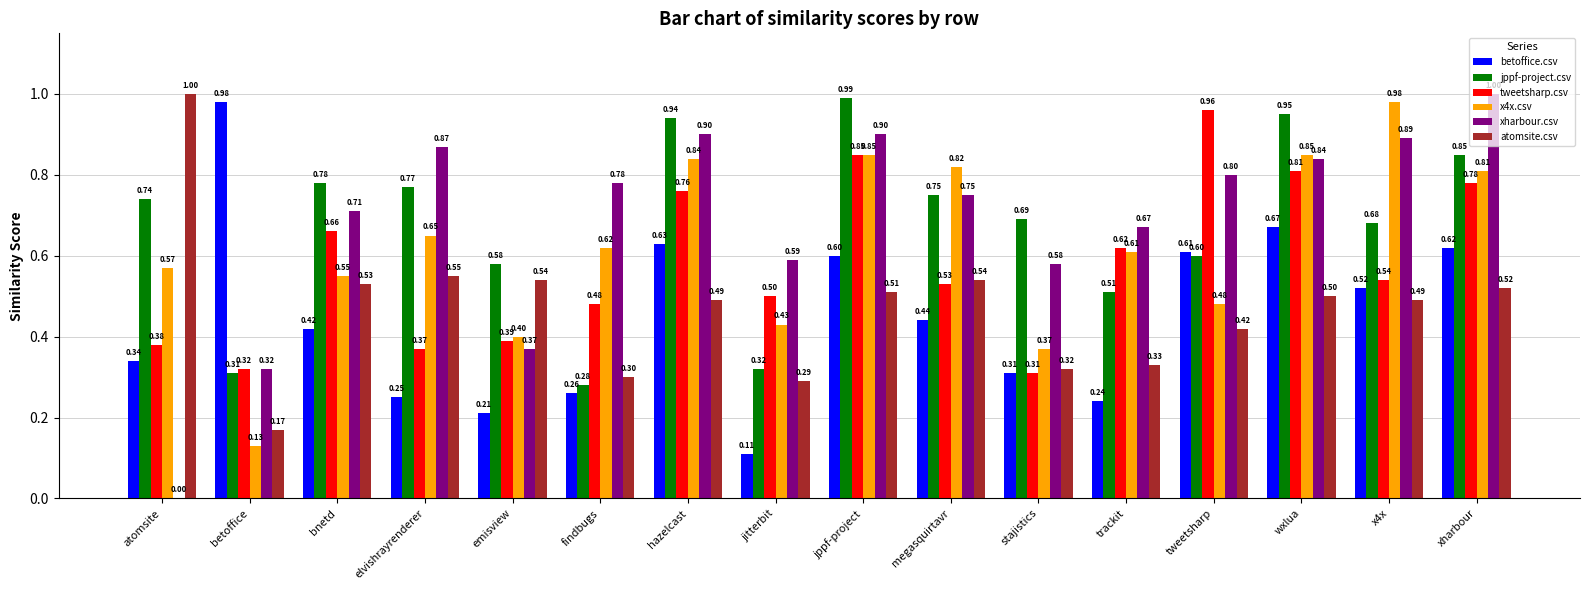

Are the bars horizontal?

No